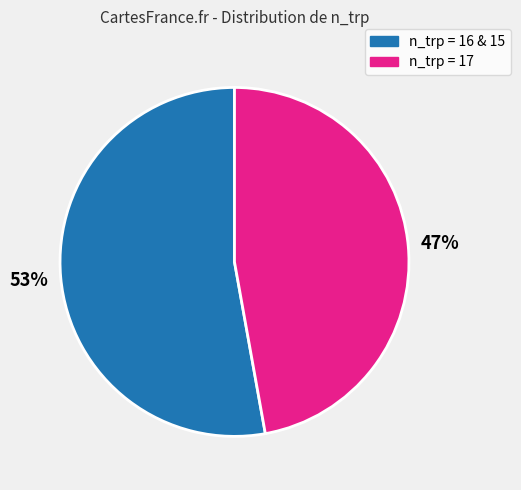

Is there any slice that represents more than half of the pie?

Yes